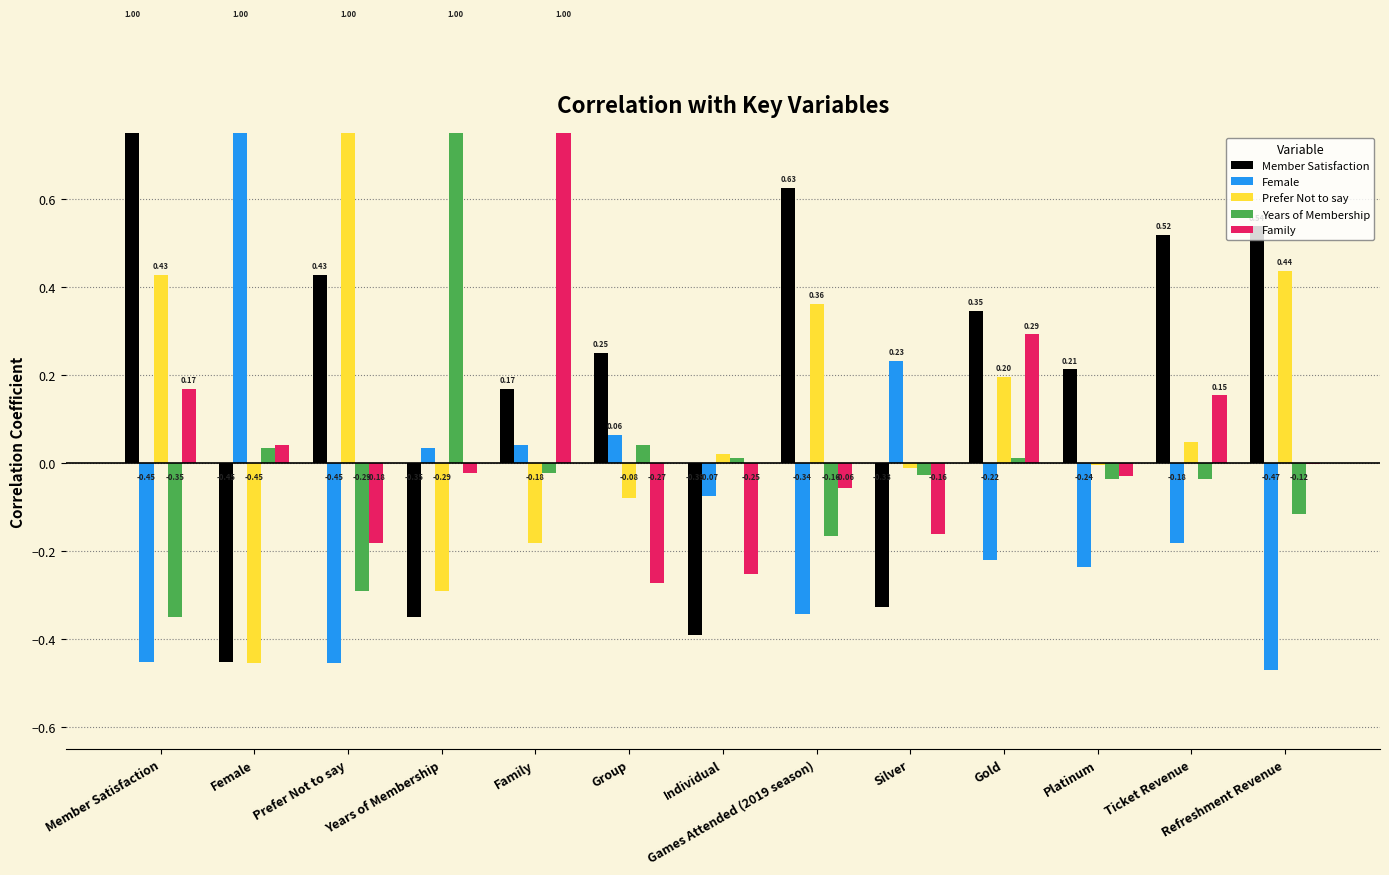

How many categories are shown in the chart?

13